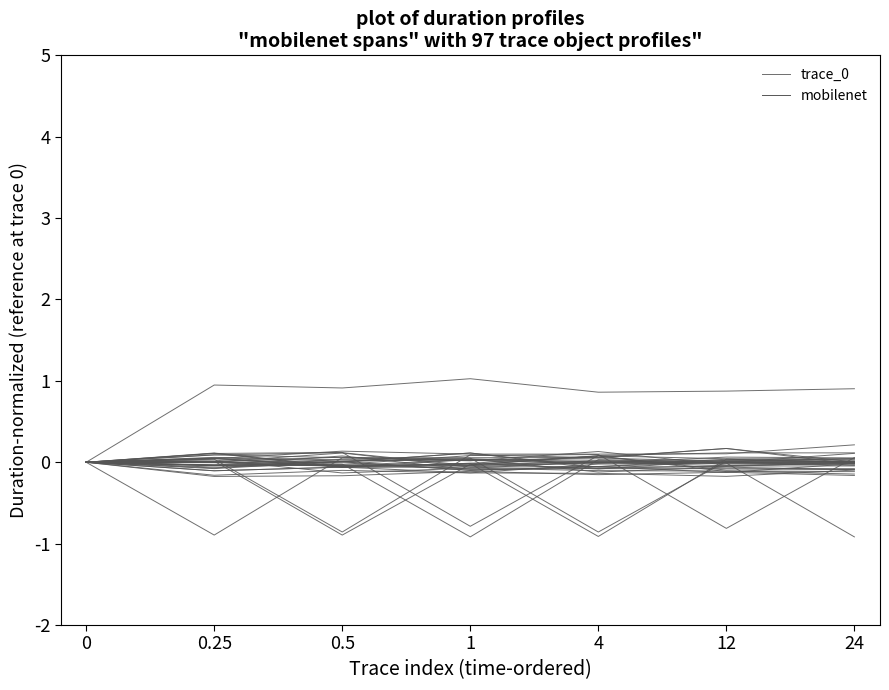

What is the change in value from 1 to 24?

+0.1